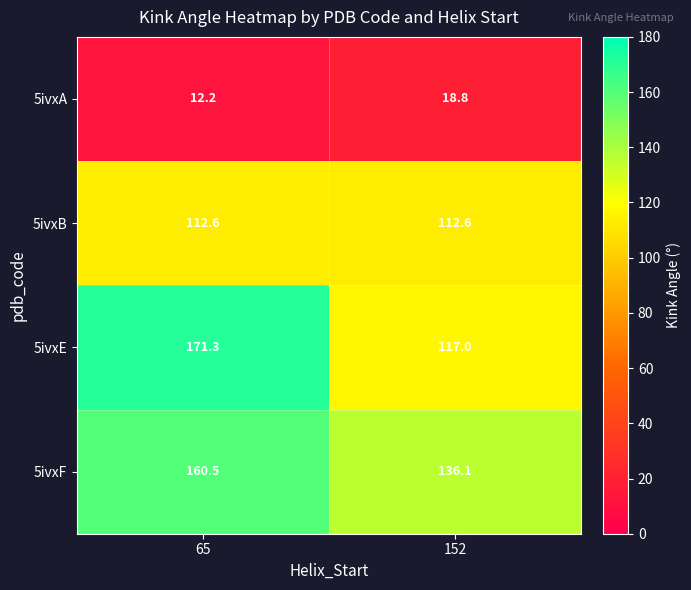

Which category has the highest value across all series?

65